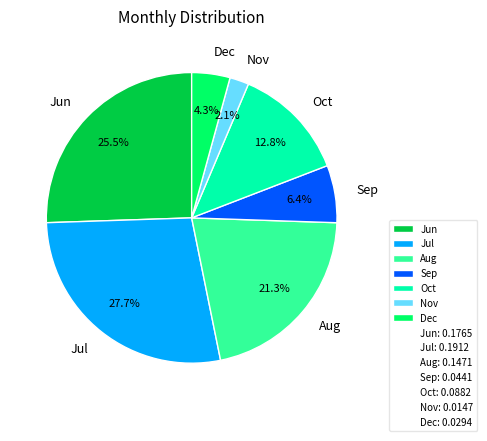

How many slices are in this pie chart?

7